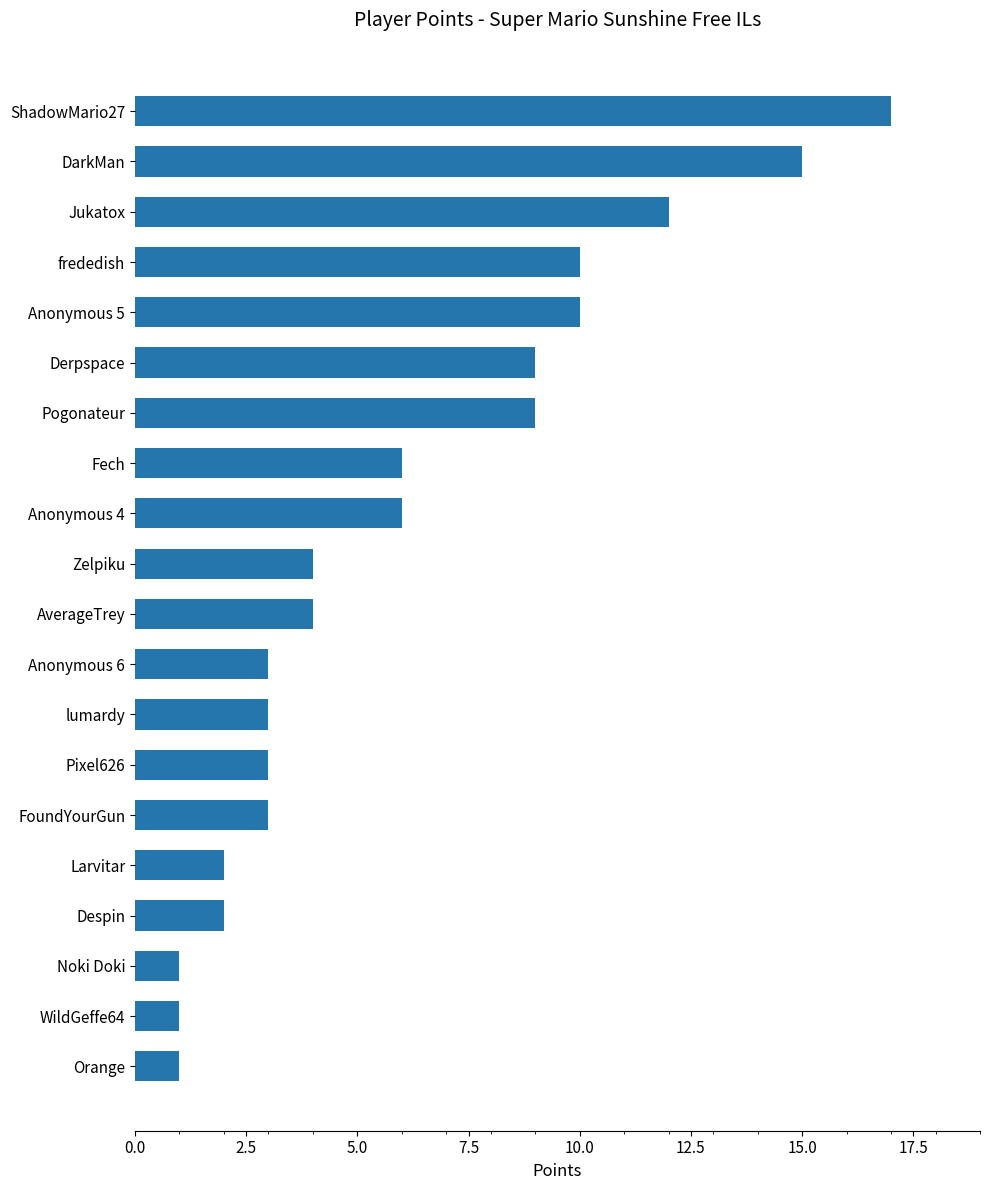

The value at Despin is 3. True or false?

False